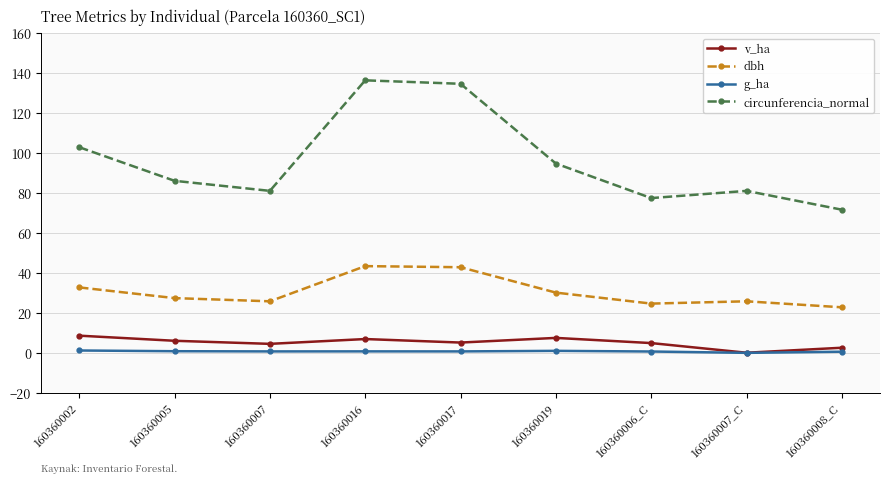

Between 160360002 and 160360007, which series saw the biggest shift?

circunferencia_normal